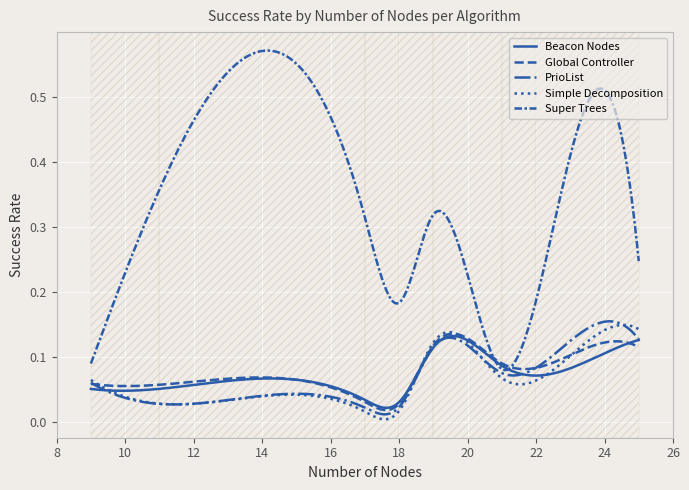

Does the chart display data point markers on the line(s)?

No